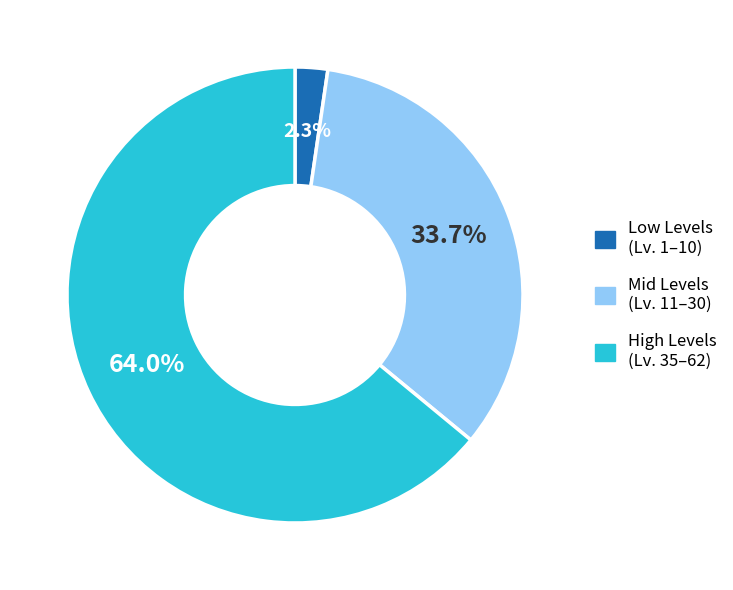

Rank the categories by value from lowest to highest.

Low Levels (Lv. 1–10), Mid Levels (Lv. 11–30), High Levels (Lv. 35–62)